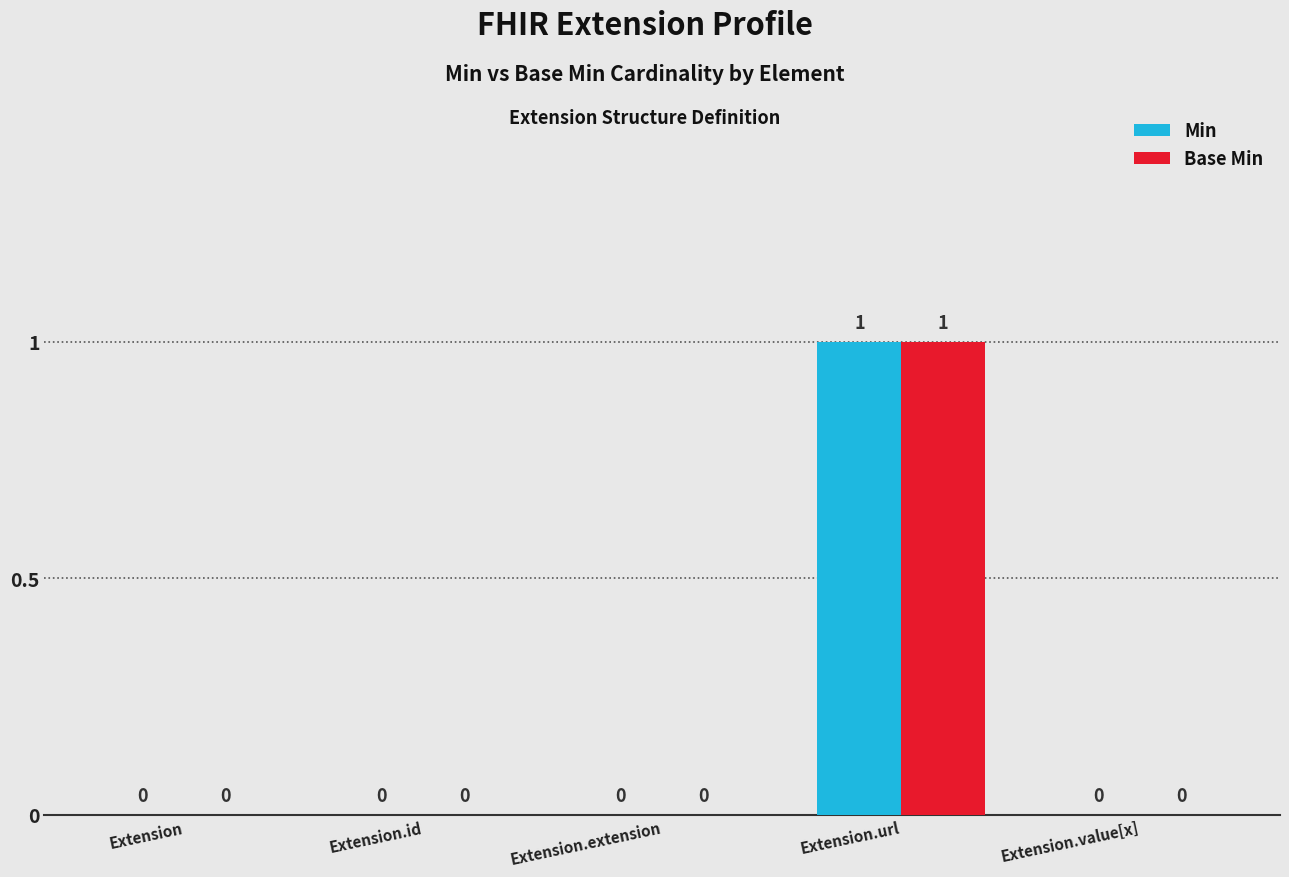

The Base Min series shows 1 at Extension.url. True or false?

True